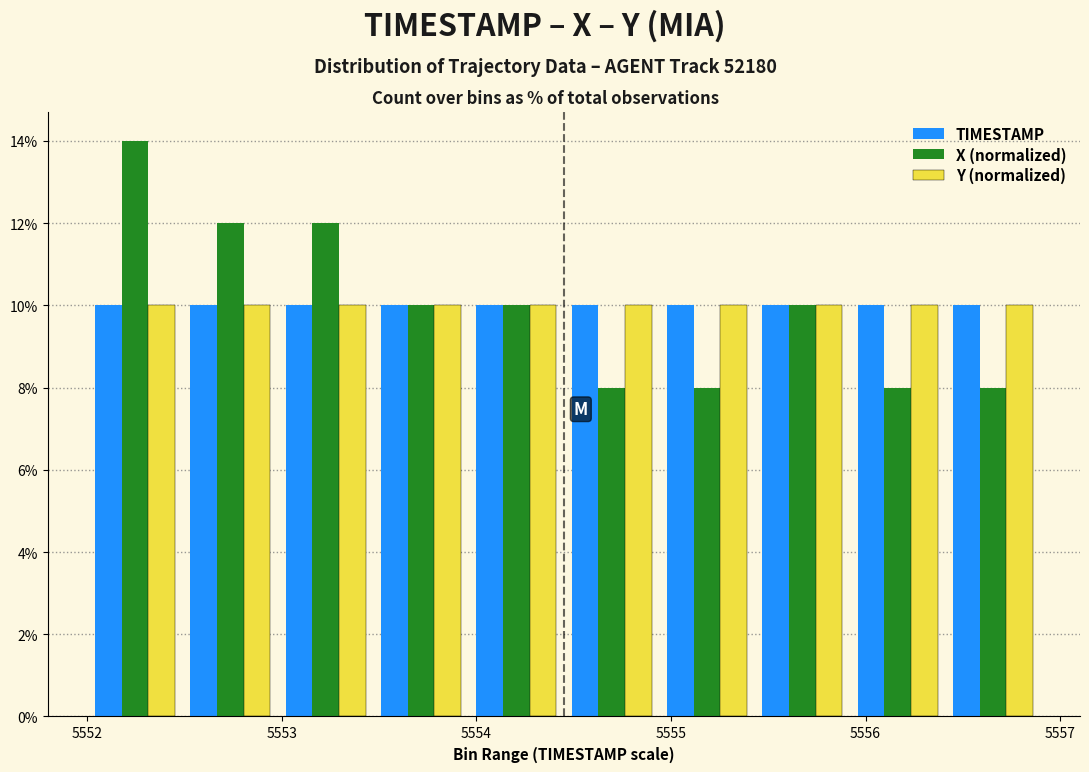

Reading left to right, list every range on the x-axis with the height of the bar of each series over it. Neither the bar edges nor the heights are printed on the chart, so give them approximately, as read against the axes.

5552.00 to 5552.49: TIMESTAMP=10	X (normalized)=14	Y (normalized)=10
5552.49 to 5552.98: TIMESTAMP=10	X (normalized)=12	Y (normalized)=10
5552.98 to 5553.47: TIMESTAMP=10	X (normalized)=12	Y (normalized)=10
5553.47 to 5553.96: TIMESTAMP=10	X (normalized)=10	Y (normalized)=10
5553.96 to 5554.45: TIMESTAMP=10	X (normalized)=10	Y (normalized)=10
5554.45 to 5554.94: TIMESTAMP=10	X (normalized)=8	Y (normalized)=10
5554.94 to 5555.43: TIMESTAMP=10	X (normalized)=8	Y (normalized)=10
5555.43 to 5555.92: TIMESTAMP=10	X (normalized)=10	Y (normalized)=10
5555.92 to 5556.41: TIMESTAMP=10	X (normalized)=8	Y (normalized)=10
5556.41 to 5556.90: TIMESTAMP=10	X (normalized)=8	Y (normalized)=10